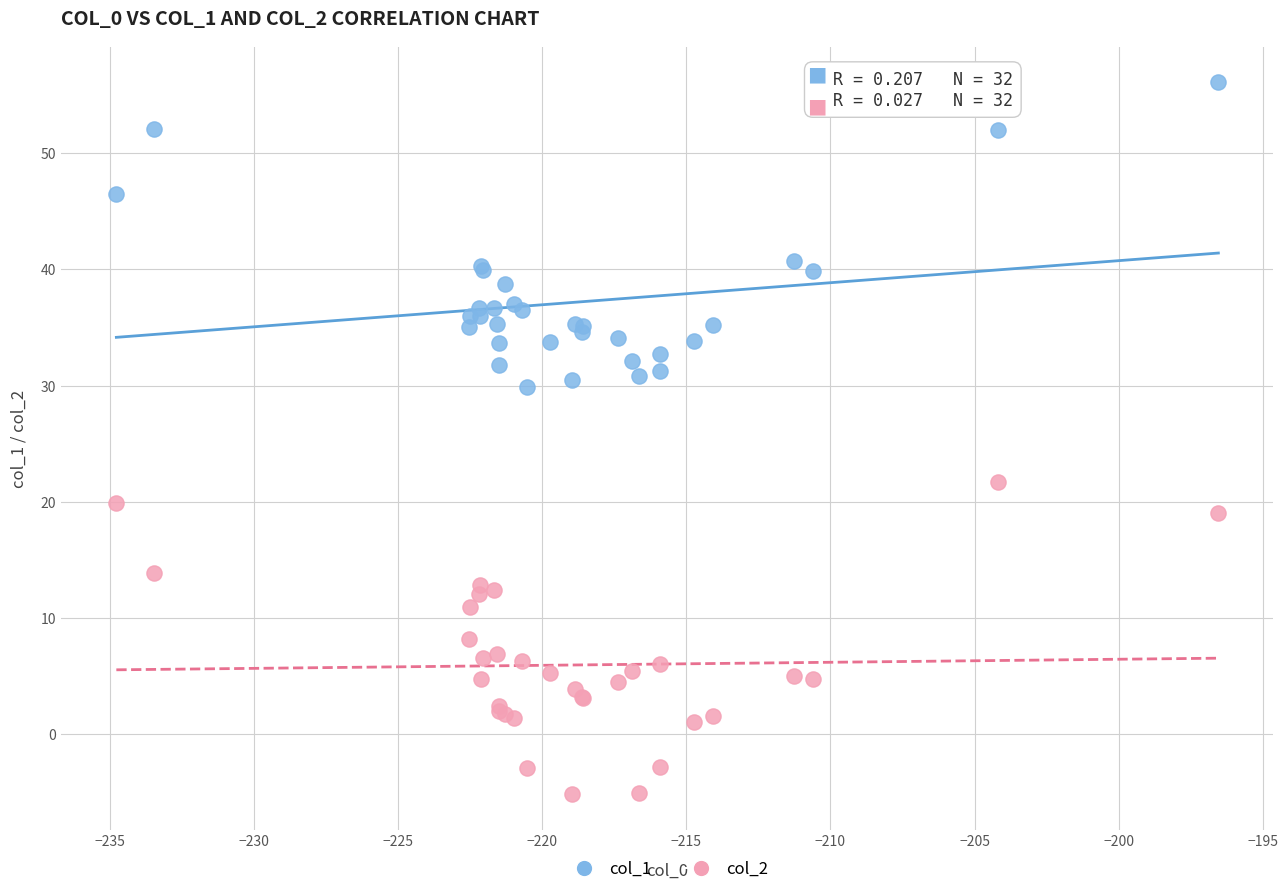

What are all the series names shown in the legend?

col_1, col_2